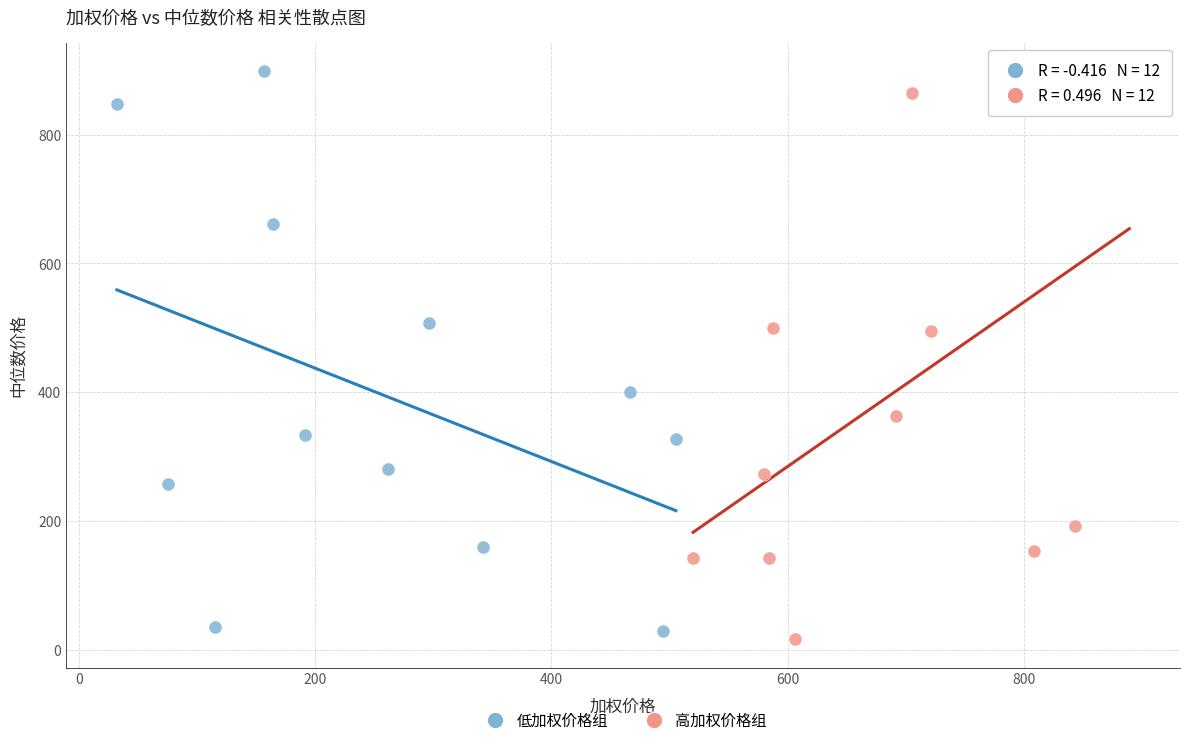

What are all the series names shown in the legend?

低加权价格组, 高加权价格组